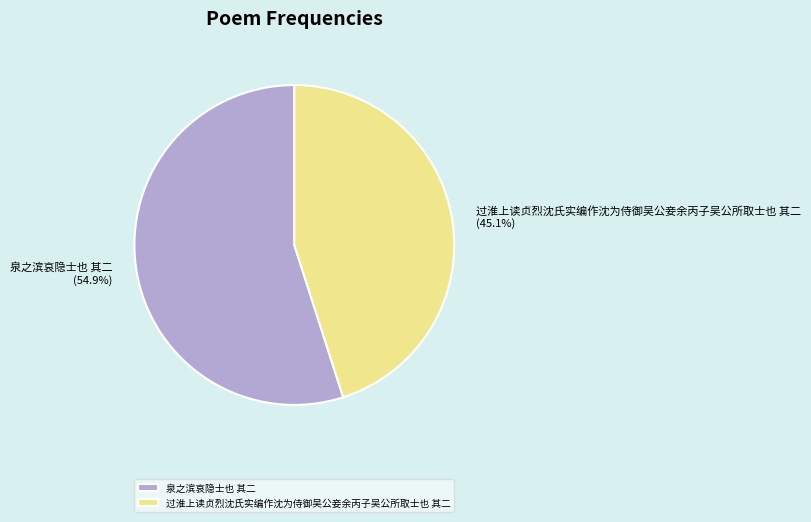

Is the sum of 泉之滨哀隐士也 其二 and 过淮上读贞烈沈氏实编作沈为侍御吴公妾余丙子吴公所取士也 其二 greater than half?

Yes